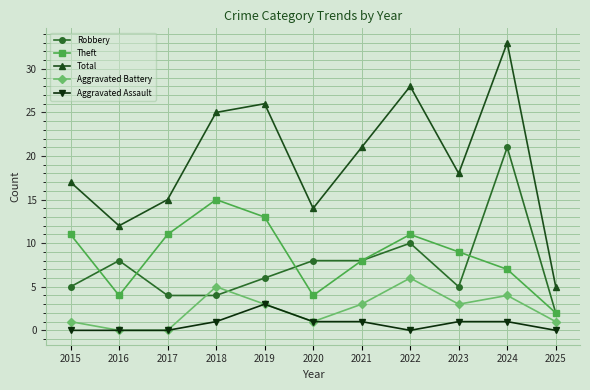

What are all the series names shown in the legend?

Robbery, Theft, Total, Aggravated Battery, Aggravated Assault